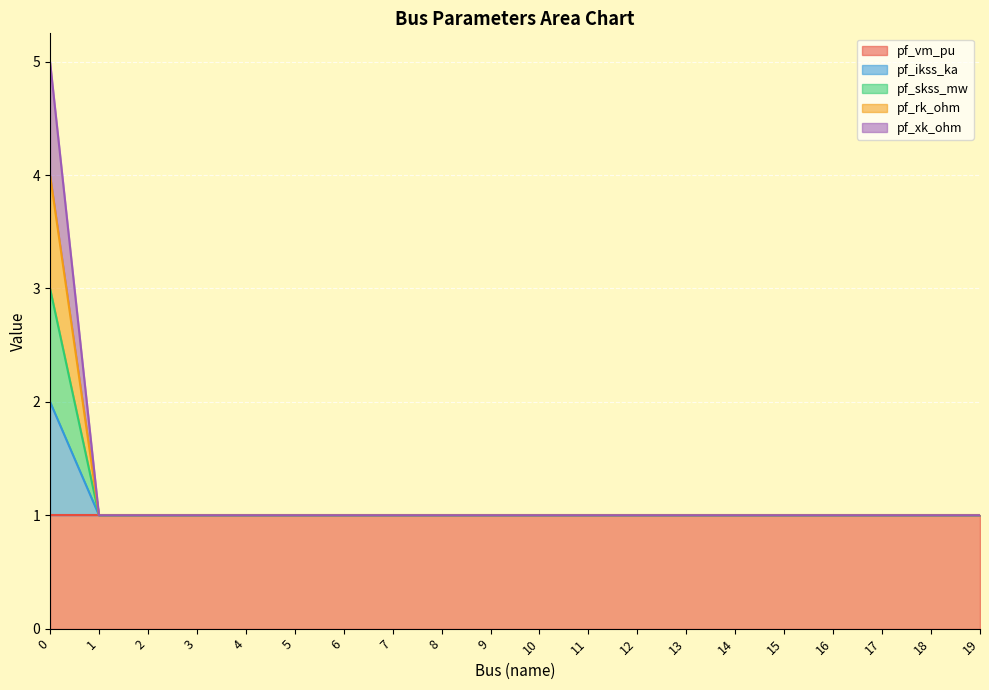

Is the value of pf_ikss_ka at 6 greater than the value of pf_rk_ohm at 5?

No